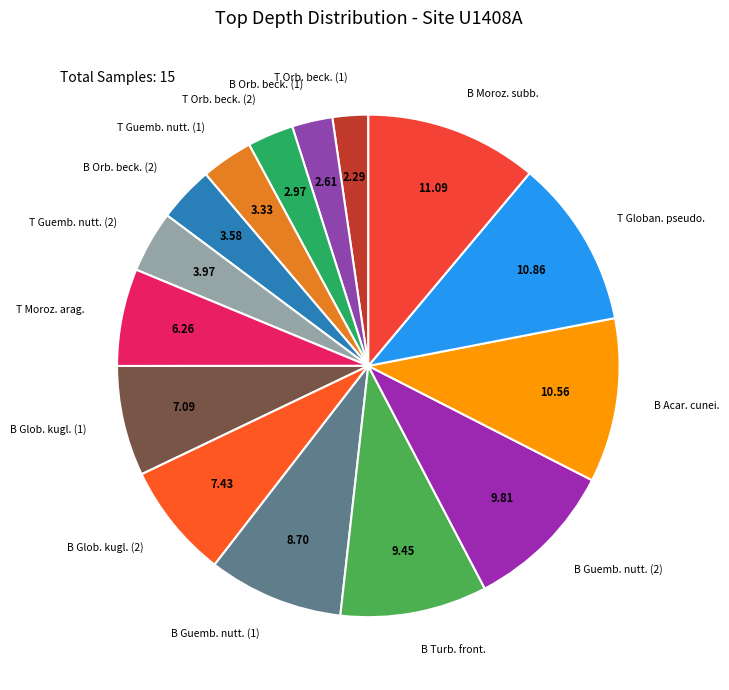

Is the sum of B Glob. kugl. (2) and B Acar. cunei. greater than half?

No